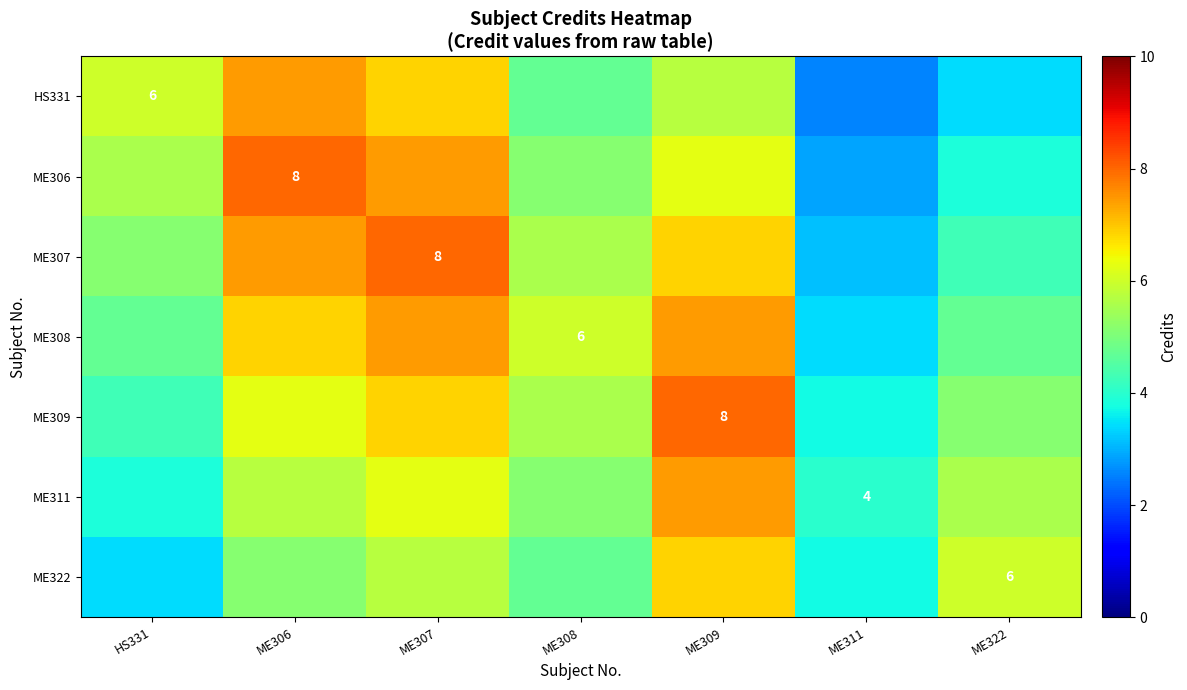

At how many categories does at least one series exceed 7?

3